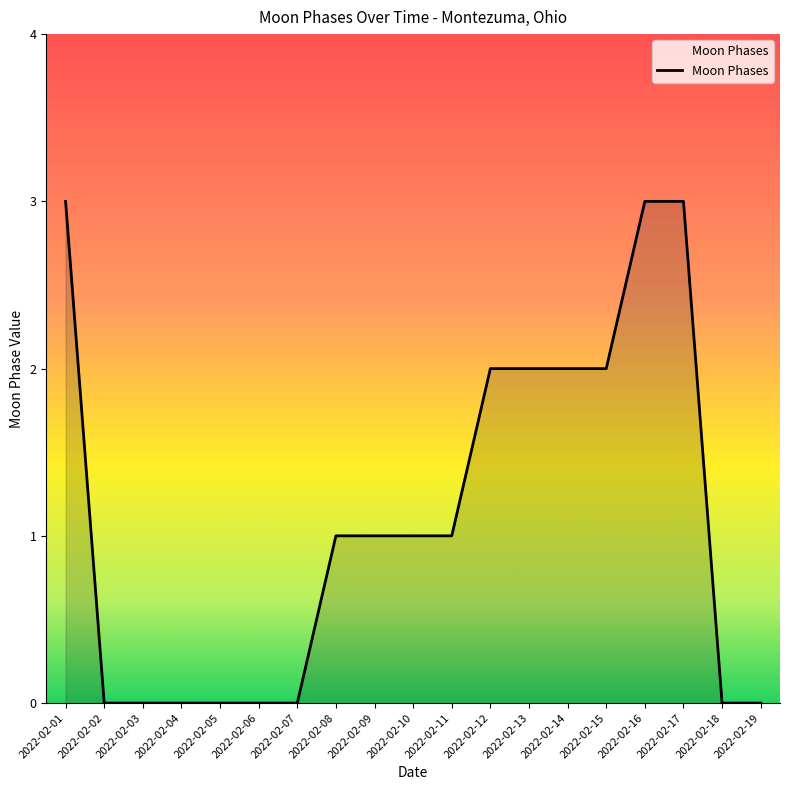

What is the difference between the maximum and minimum values?

3